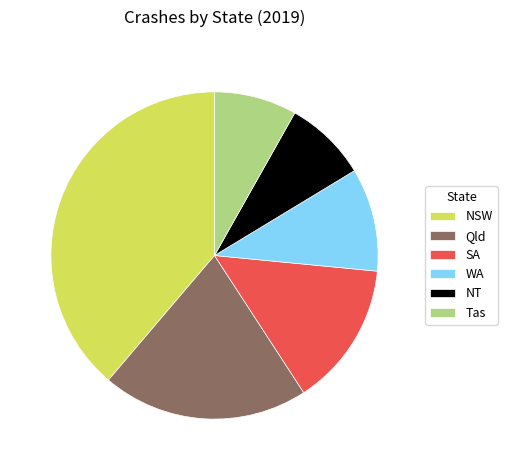

Do WA and NT together represent more than half of the pie?

No